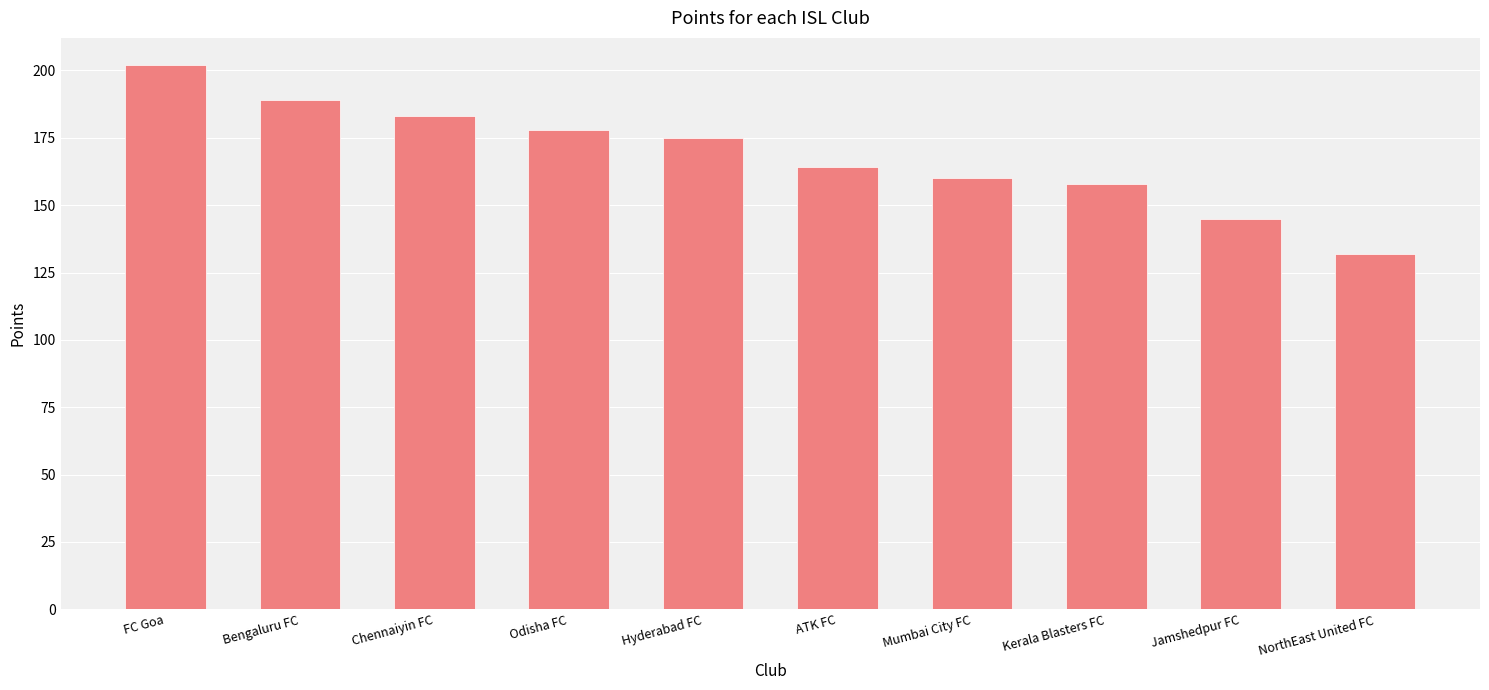

How many data points does each series have?

10